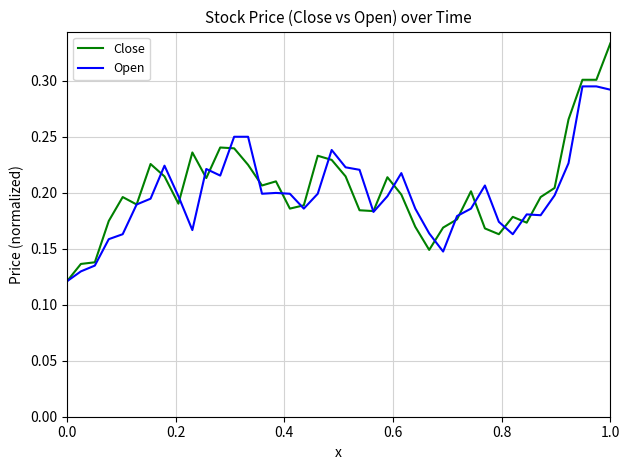

List the series in order of their peak value, highest first.

Close, Open